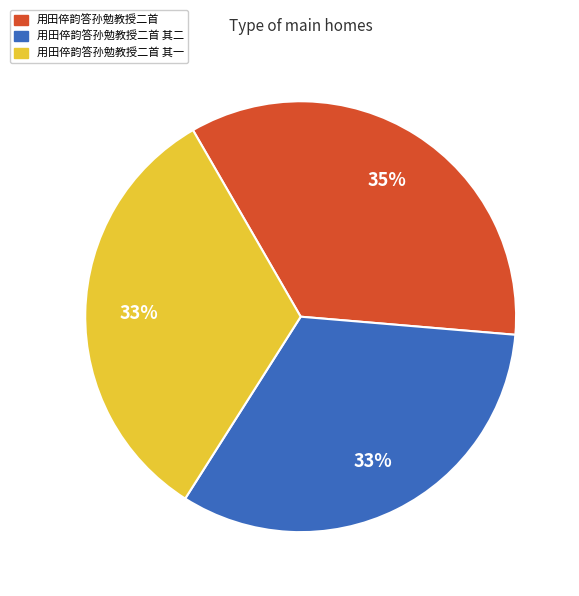

Which has a higher value, 用田倅韵答孙勉教授二首 其二 or 用田倅韵答孙勉教授二首?

用田倅韵答孙勉教授二首